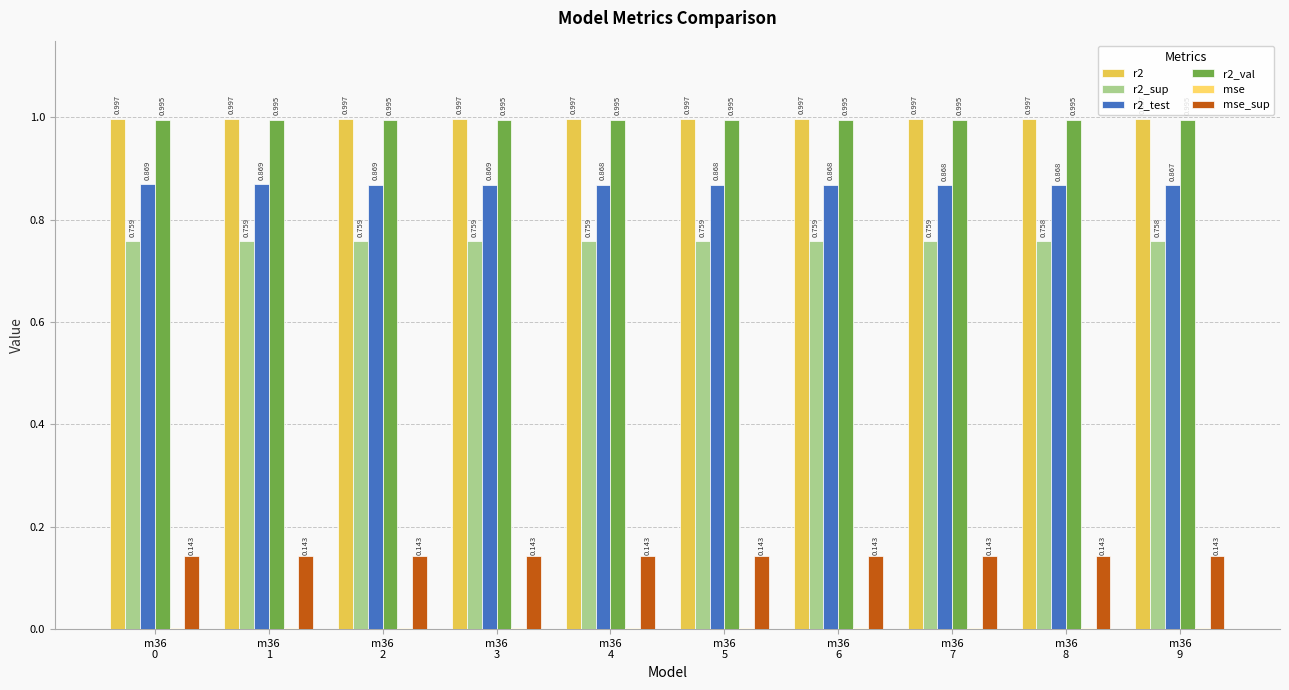

What is the value of the r2_sup bar at the 1st from the left?

0.8